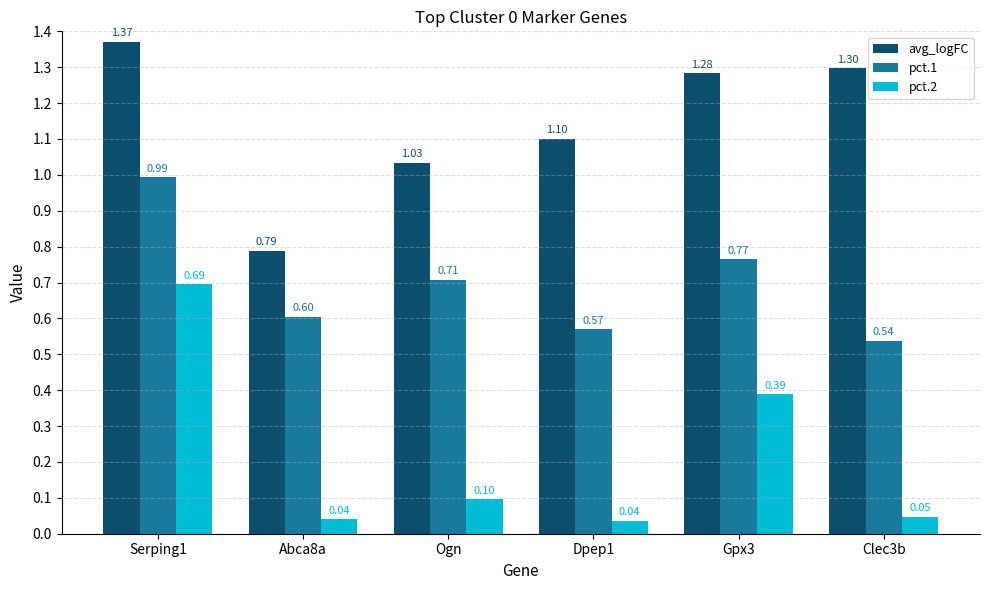

List the series in order of their peak value, lowest first.

pct.2, pct.1, avg_logFC